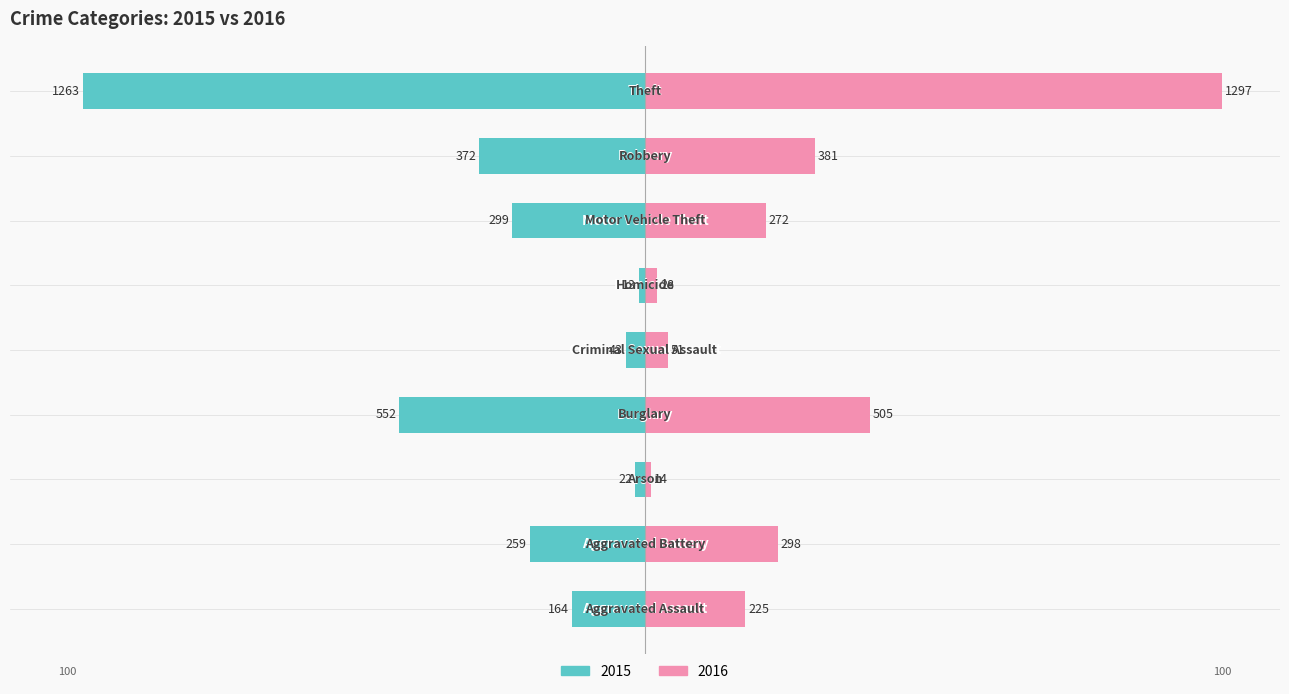

Is it true that 2015 (In Labor Force) equals -1.5 at 4?

False